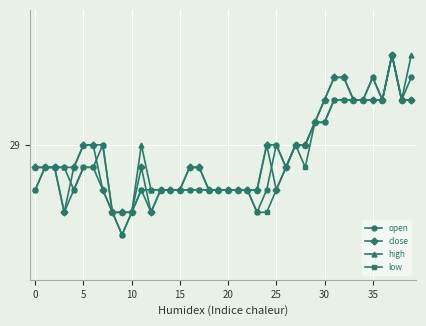

Does the chart have visible grid lines?

Yes